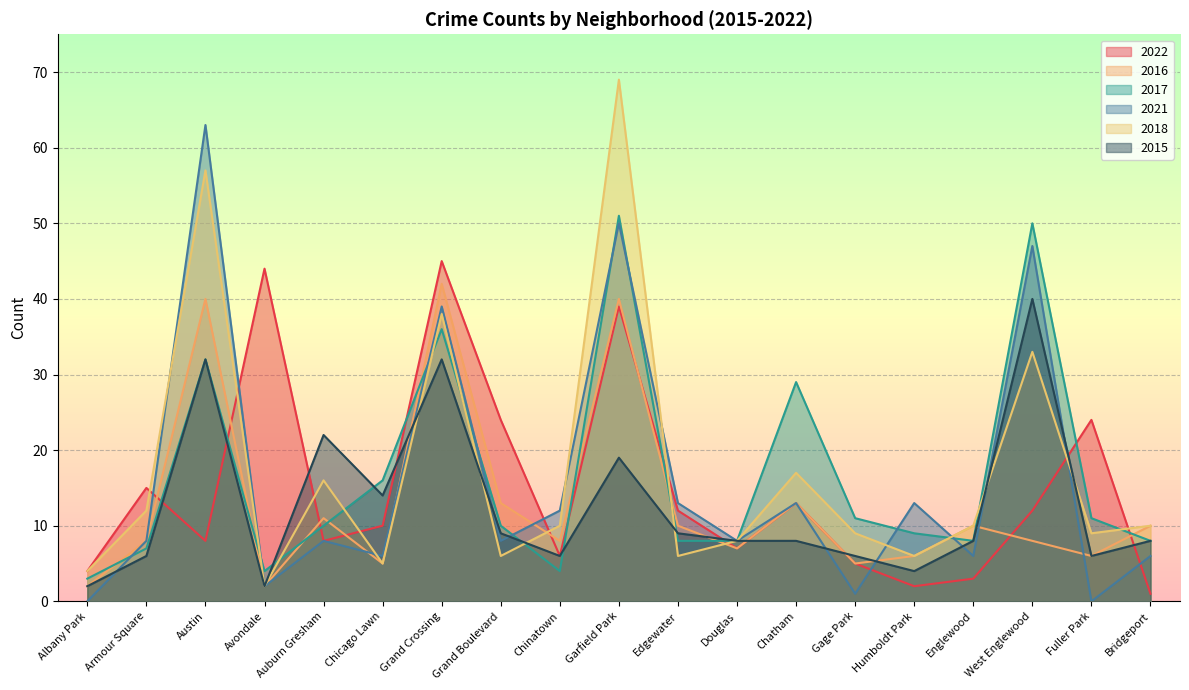

Where is 2016 nearest to the value 22?

Grand Boulevard